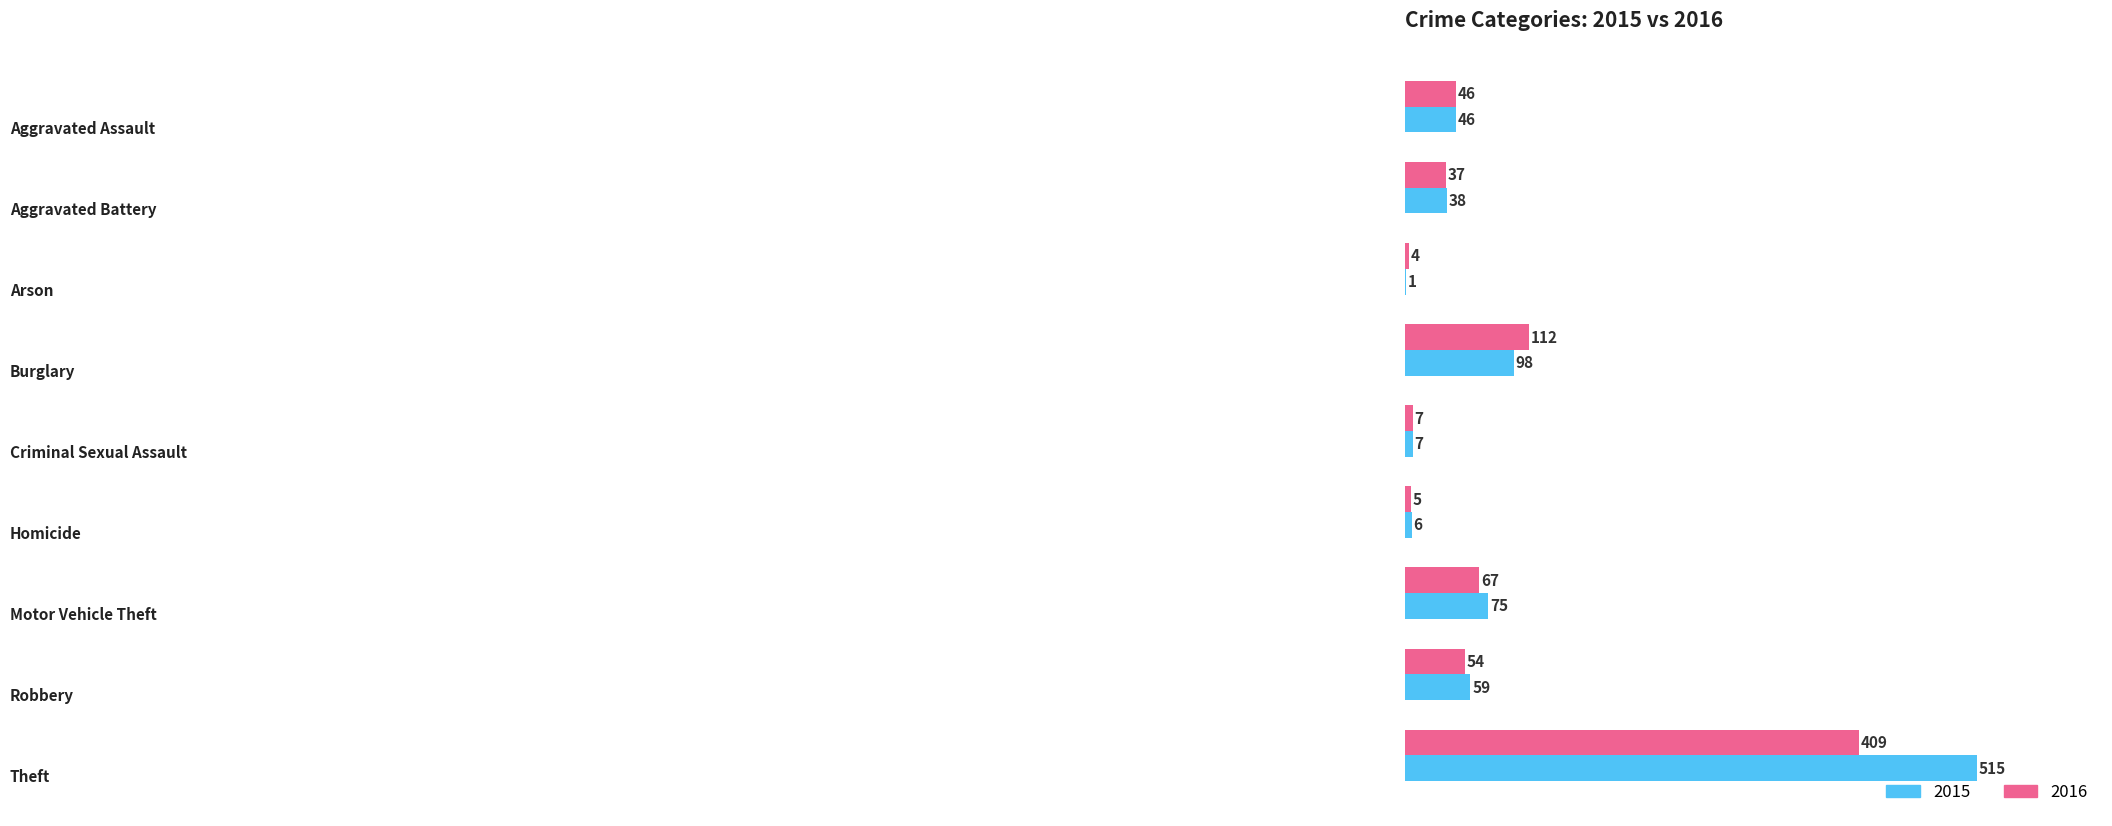

Which series has the largest total across all categories?

2015